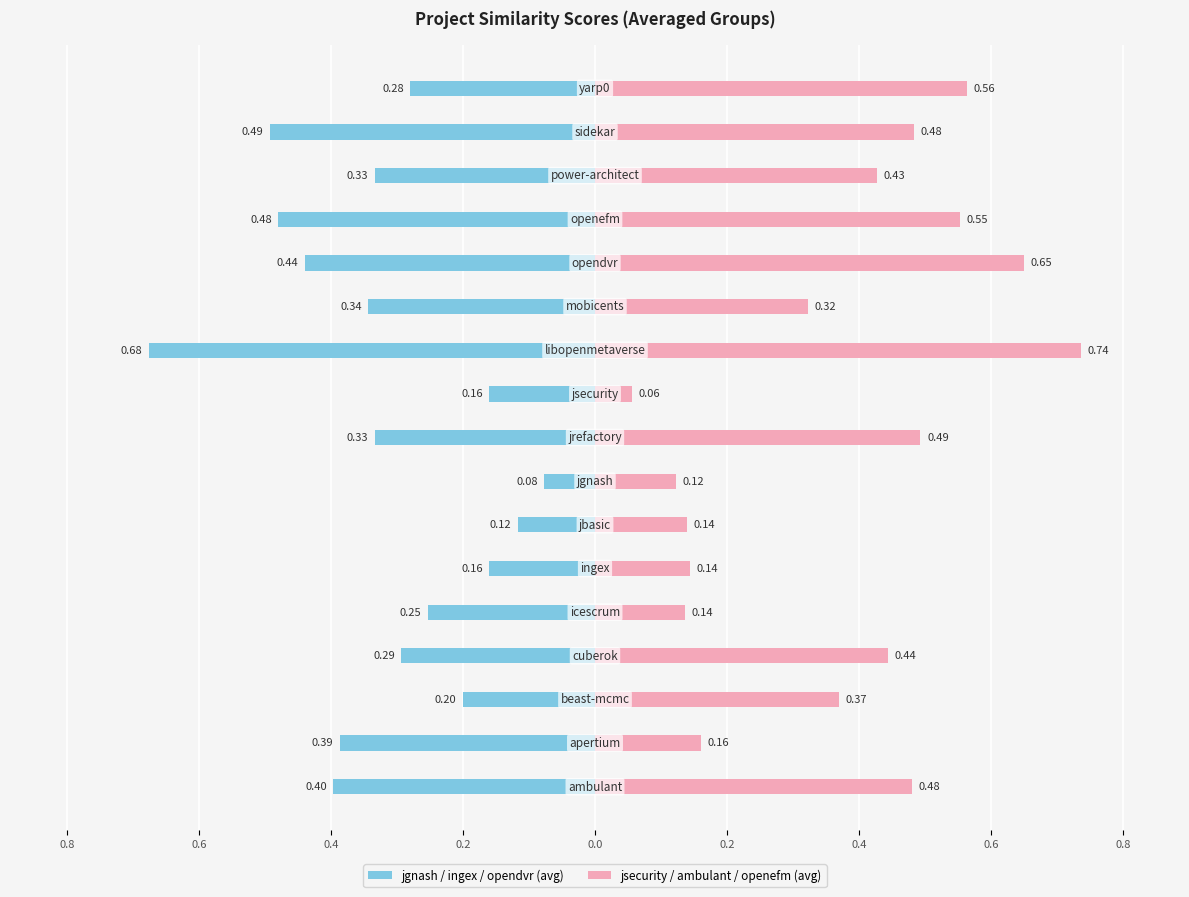

Reading left to right, what are all the values shown in this chart?

jgnash / ingex / opendvr (avg): -0.4	-0.4	-0.2	-0.3	-0.3	-0.2	-0.1	-0.1	-0.3	-0.2	-0.7	-0.3	-0.4	-0.5	-0.3	-0.5	-0.3
jsecurity / ambulant / openefm (avg): 0.5	0.2	0.4	0.4	0.1	0.1	0.1	0.1	0.5	0.1	0.7	0.3	0.7	0.6	0.4	0.5	0.6